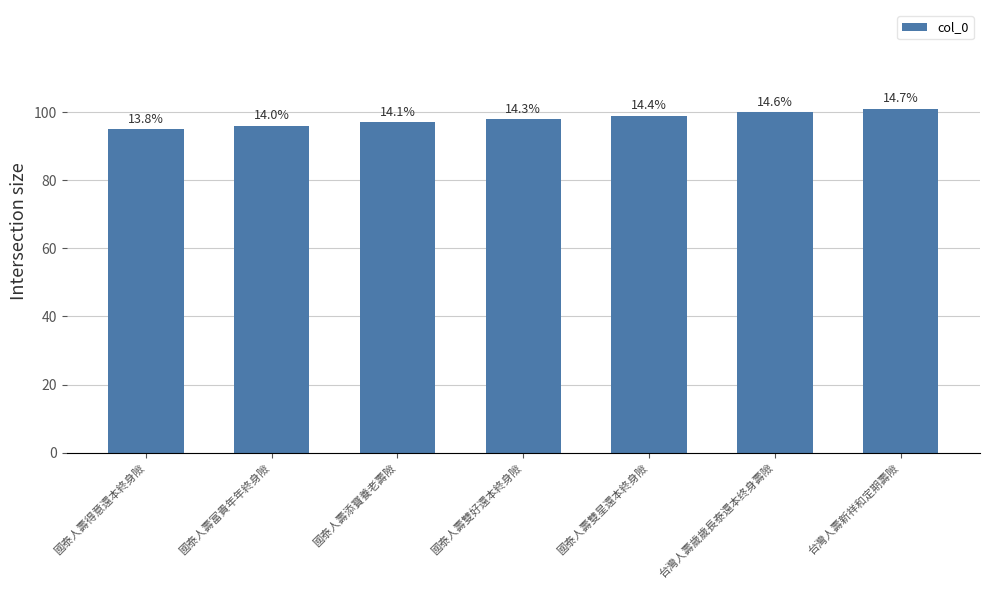

How many bars are there in total?

7